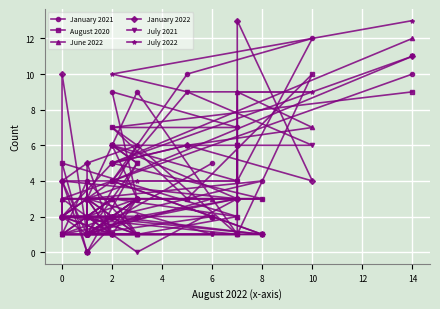

Between 8 and 4, which is larger?

4